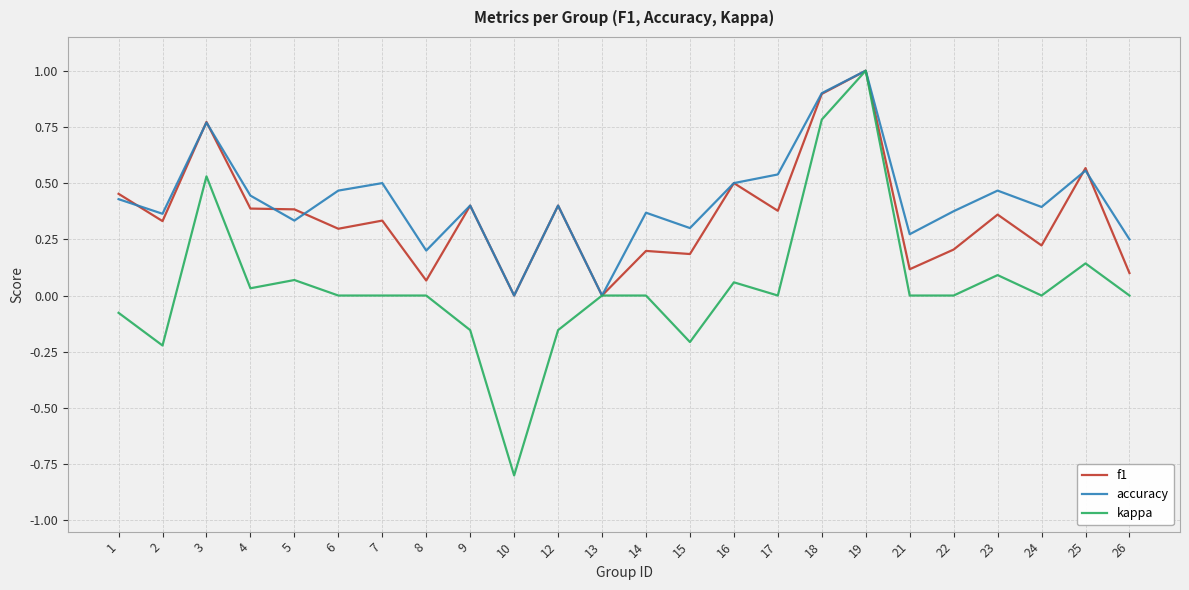

Is it true that accuracy equals 0.8 at 3?

True